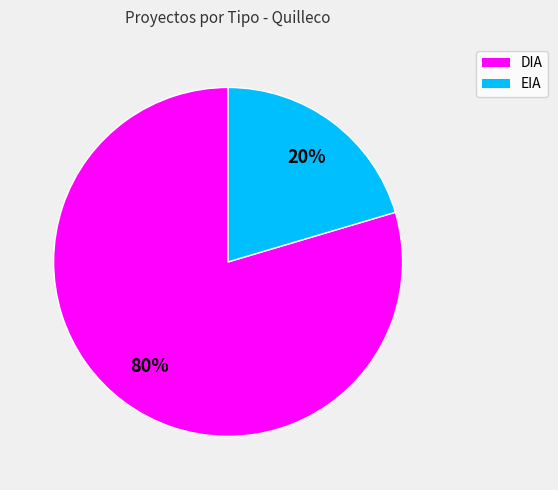

To the nearest percent, what is the average slice percentage?

50%